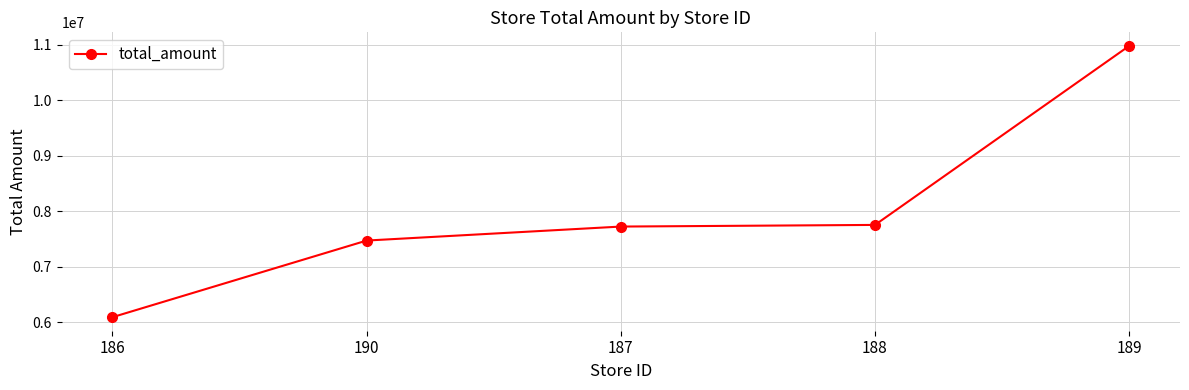

Between 190 and 187, which is larger?

187